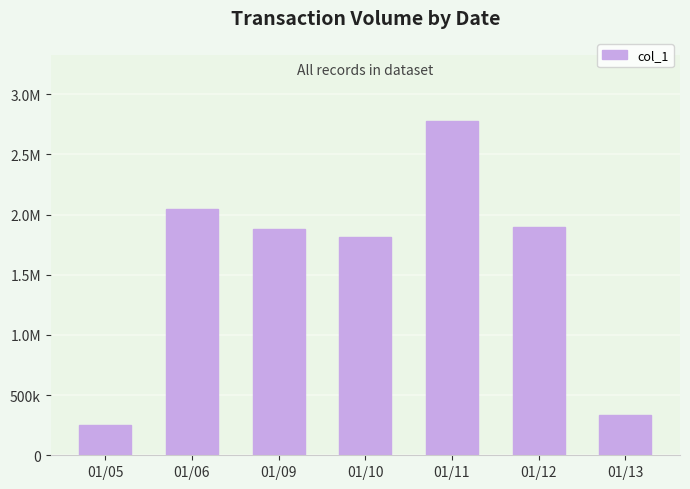

Are the bars grouped side by side (vs. stacked)?

No